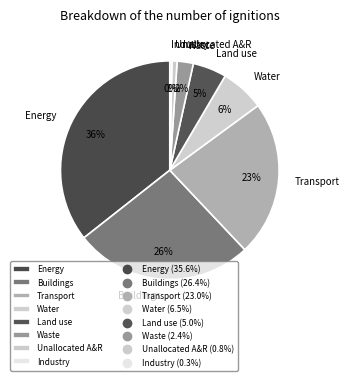

Between Buildings and Transport, which is larger?

Buildings